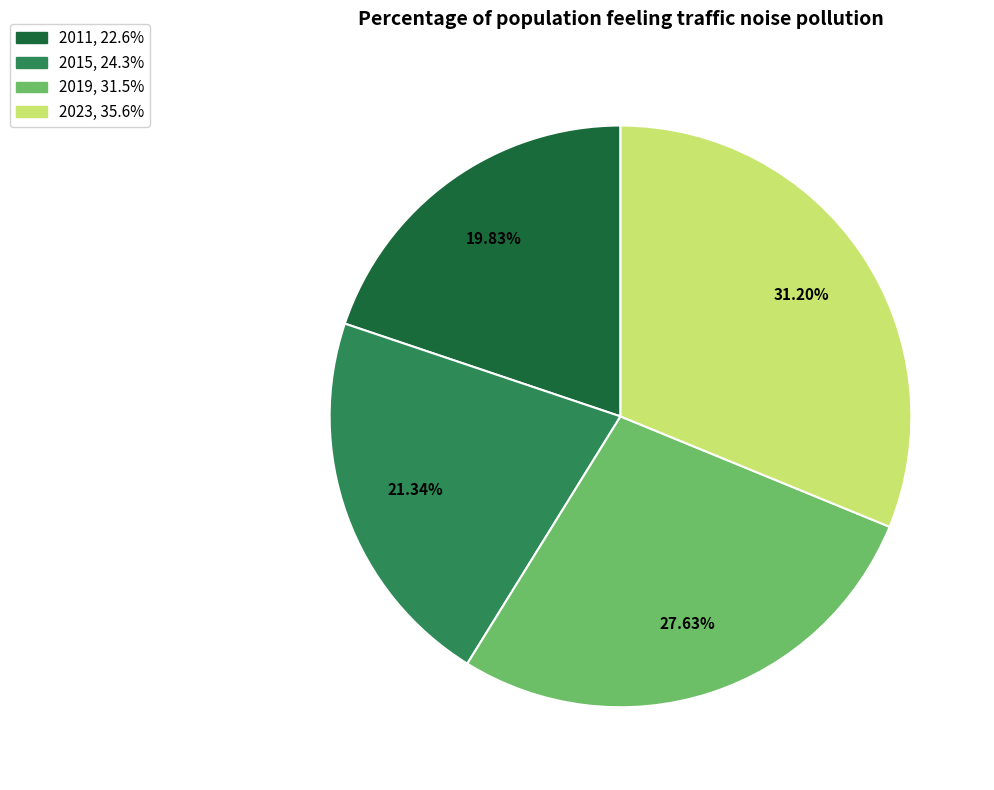

What portion of the pie excludes 2023?

68.8%